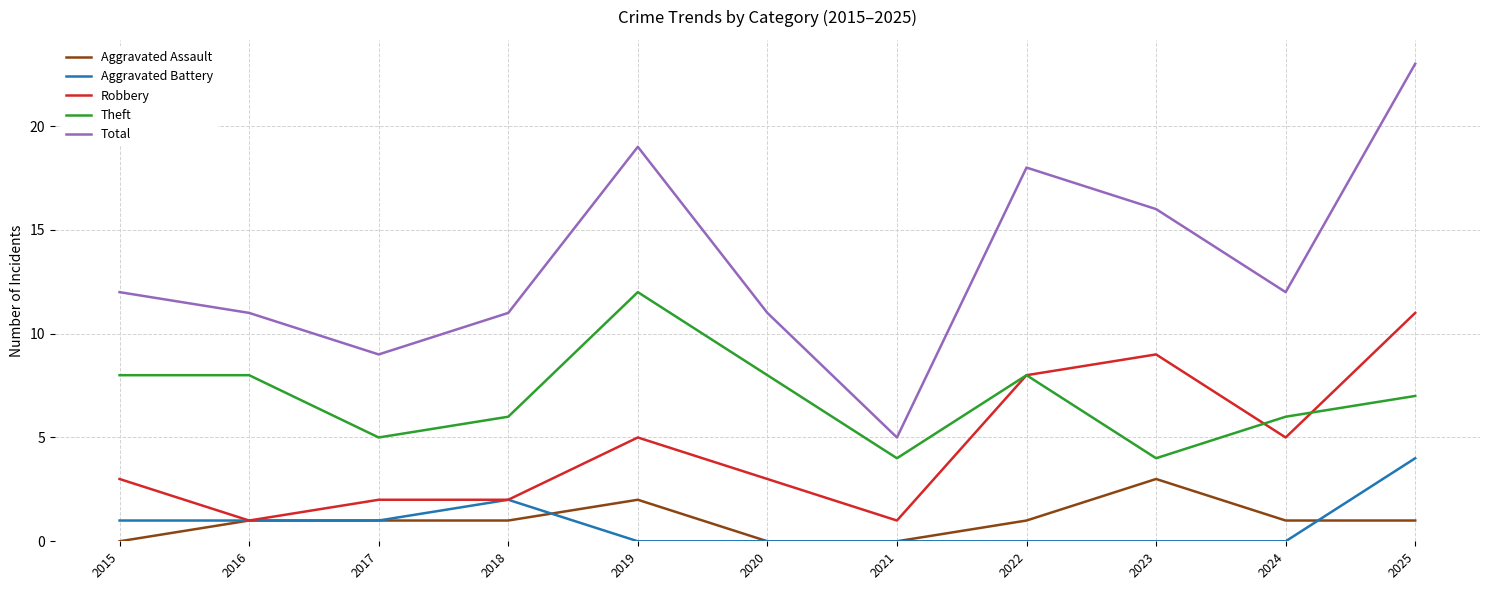

At which label does Theft first exceed 7?

2015